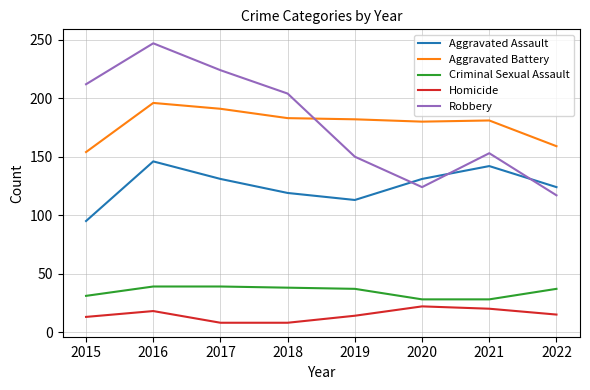

What is the difference between the second highest and minimum values in the Criminal Sexual Assault series?

11